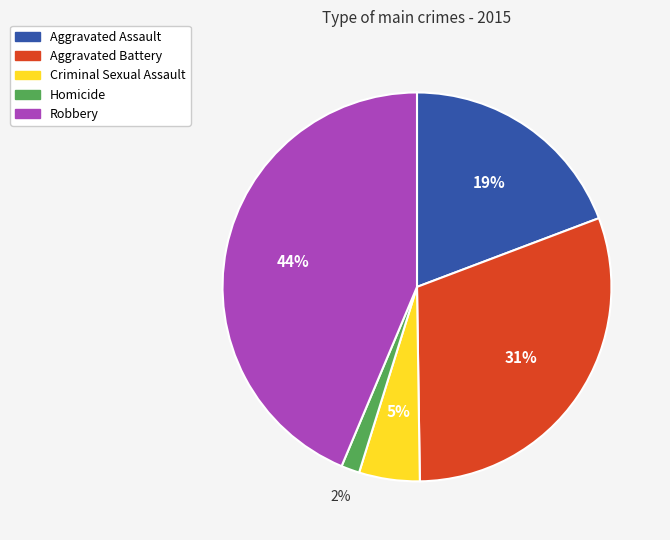

What is the ratio of the value at Robbery to the value at Aggravated Battery?

1.4